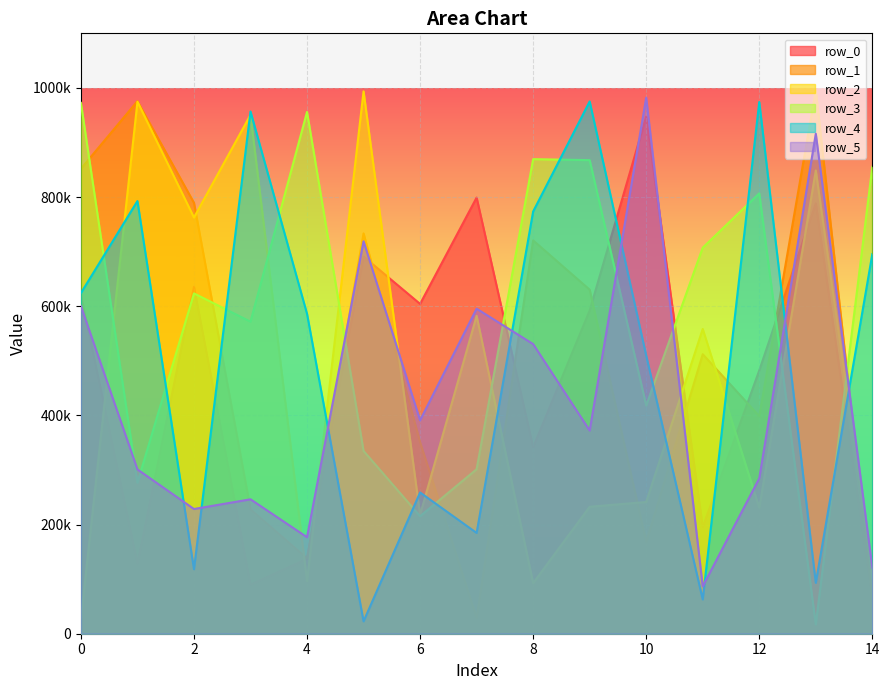

At 11, list the series in order from smallest to largest.

row_4, row_5, row_0, row_1, row_2, row_3